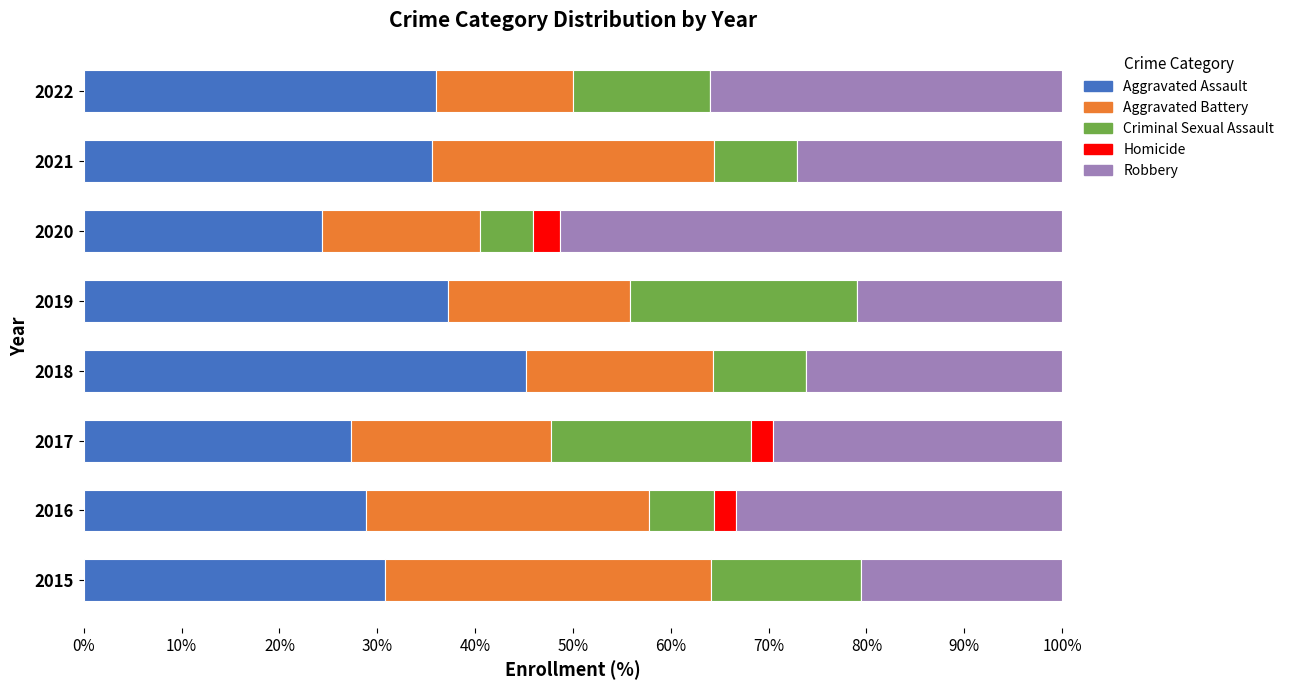

What is the approximate value of Aggravated Assault at 2017?

27.3